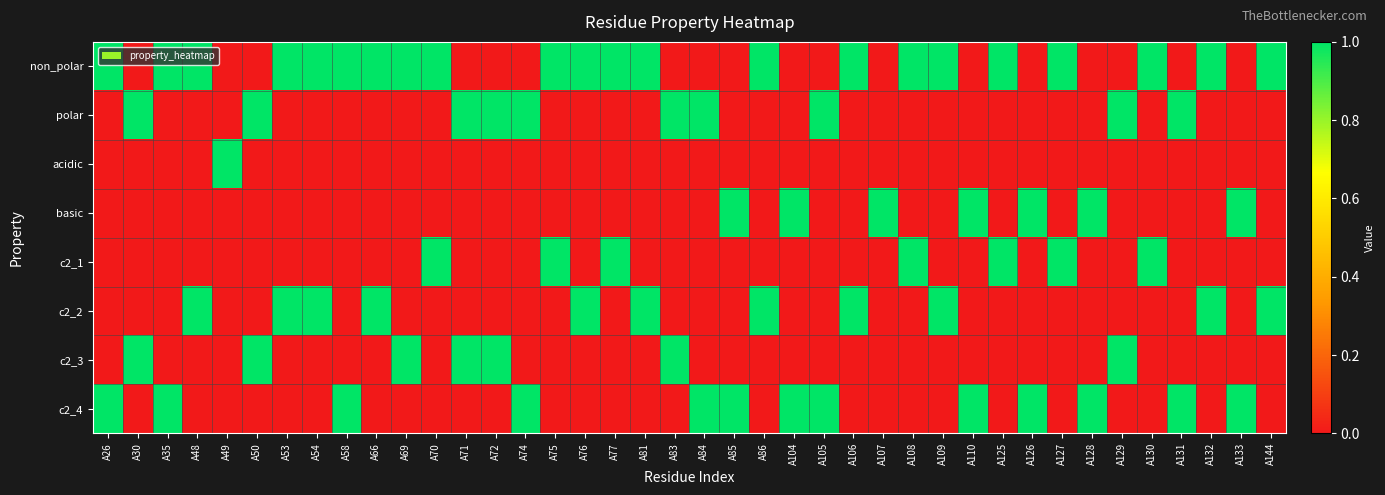

What is the spread (max minus min) of values at A131?

1